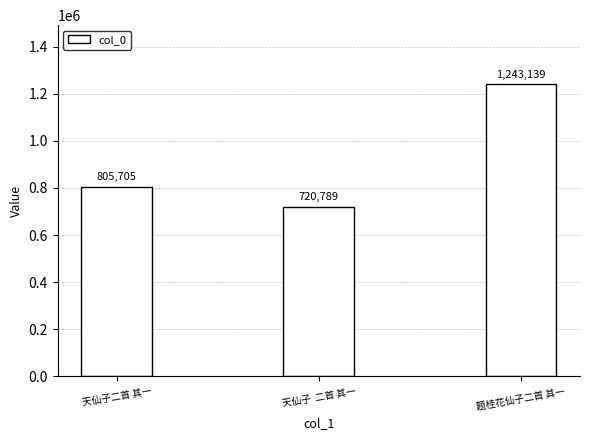

Rank the categories by value from lowest to highest.

天仙子  二首 其一, 天仙子二首 其一, 题桂花仙子二首 其一